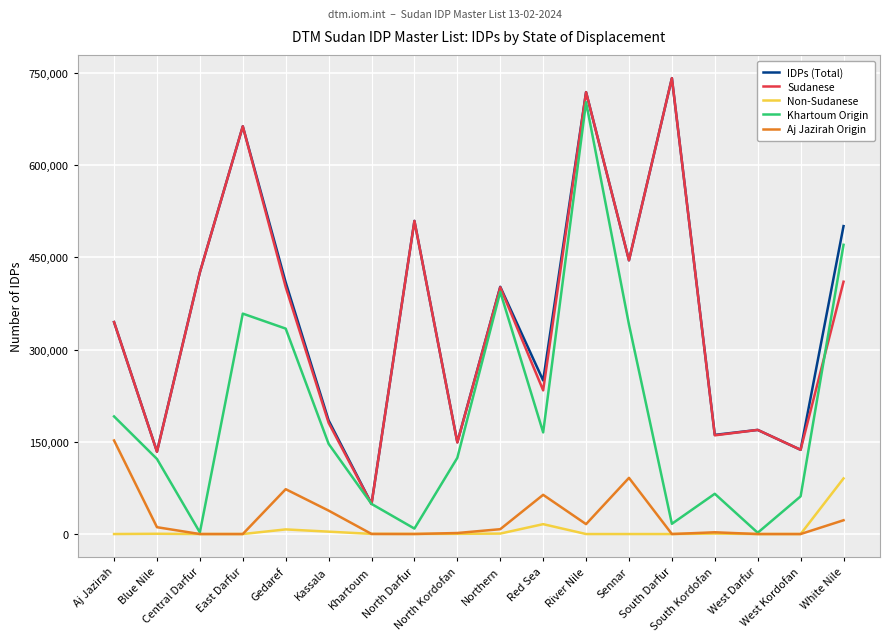

True or false: Sudanese and Non-Sudanese cross at least once.

False